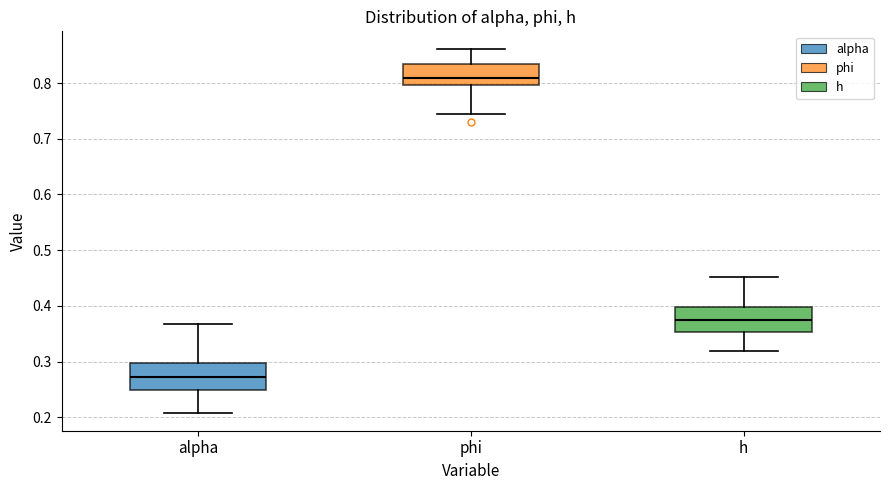

Reading left to right, transcribe this box plot: for each box, give where its median line is, the range the box spans, and where its two whiskers end, as read against the y-axis. The values are not printed on the chart, so give them approximately, as read against the axis.

alpha: median 0.27, box 0.25 to 0.30, whiskers 0.21 to 0.37
phi: median 0.81, box 0.80 to 0.83, whiskers 0.74 to 0.86
h: median 0.37, box 0.35 to 0.40, whiskers 0.32 to 0.45